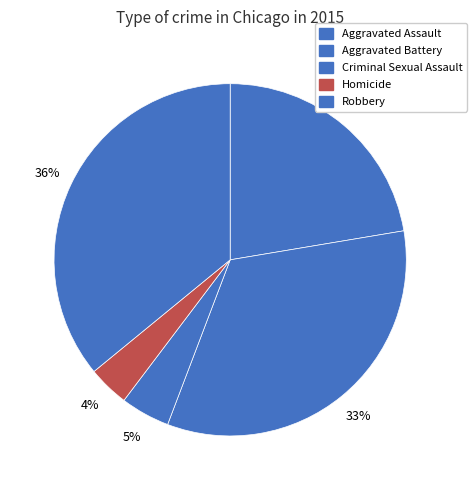

How many slices are in this pie chart?

5